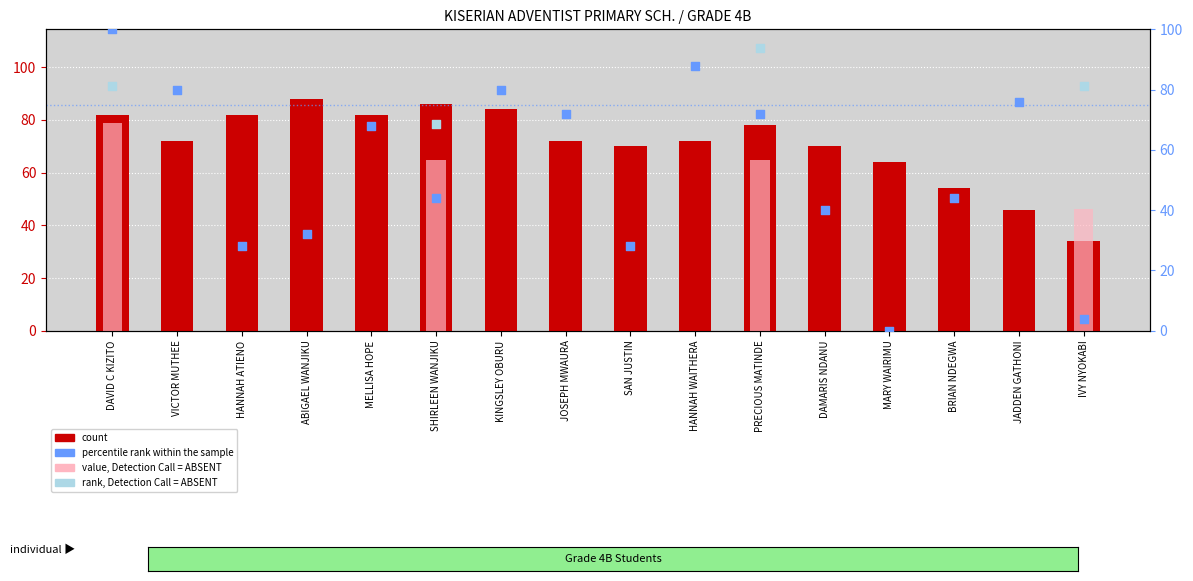

Which series contains the lowest Y value?

percentile rank within the sample